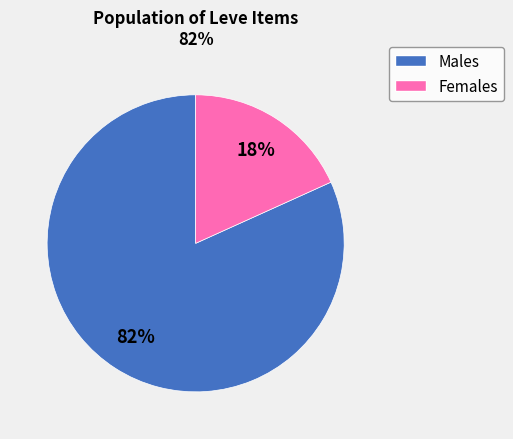

To the nearest percent, what is the average slice percentage?

50%